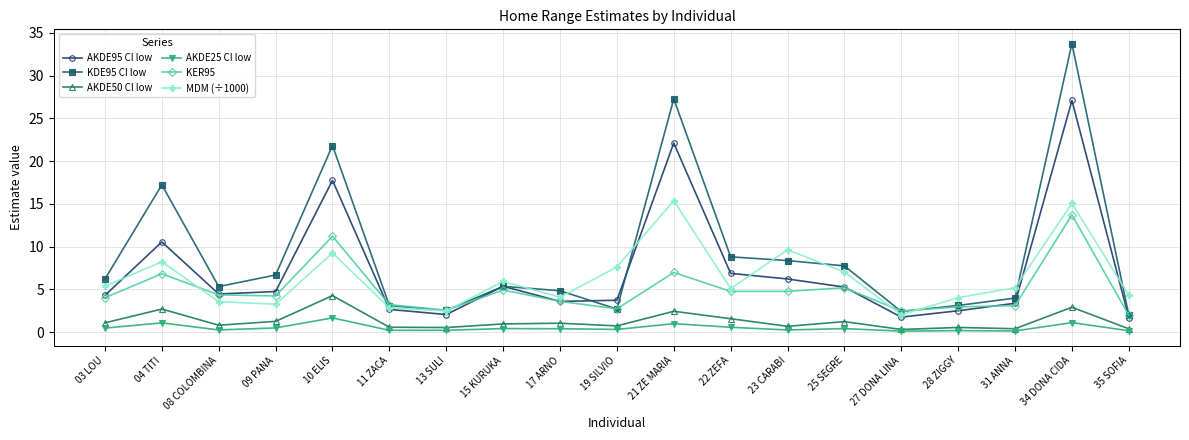

What is the lowest value of the AKDE50 CI low series?

0.3